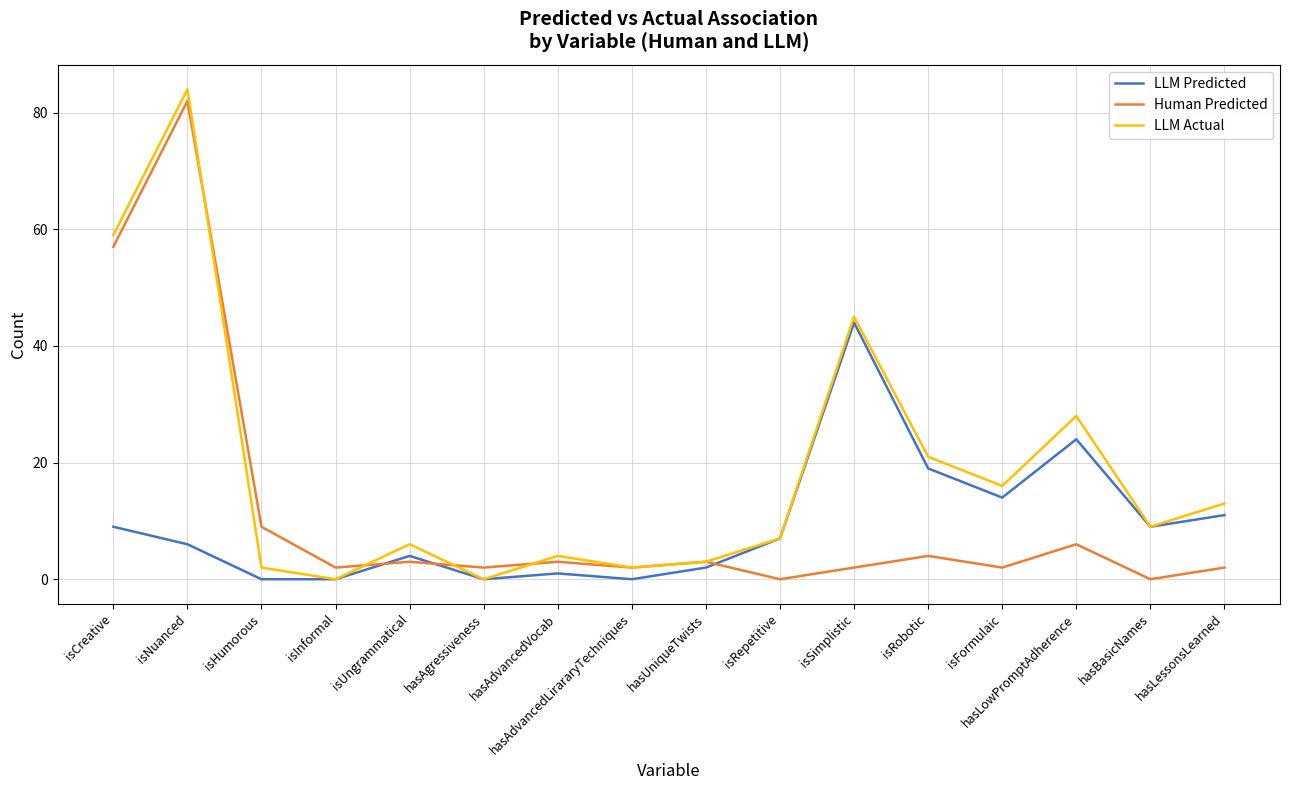

Is the value of Human Predicted at hasAgressiveness greater than the value of LLM Predicted at isSimplistic?

No